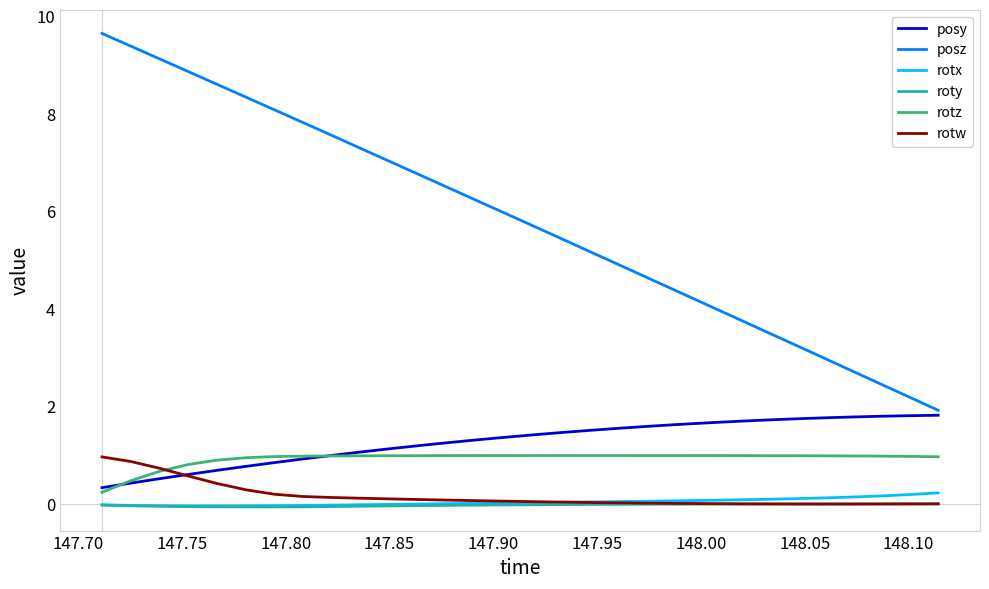

True or false: posy and rotx intersect in this chart.

False